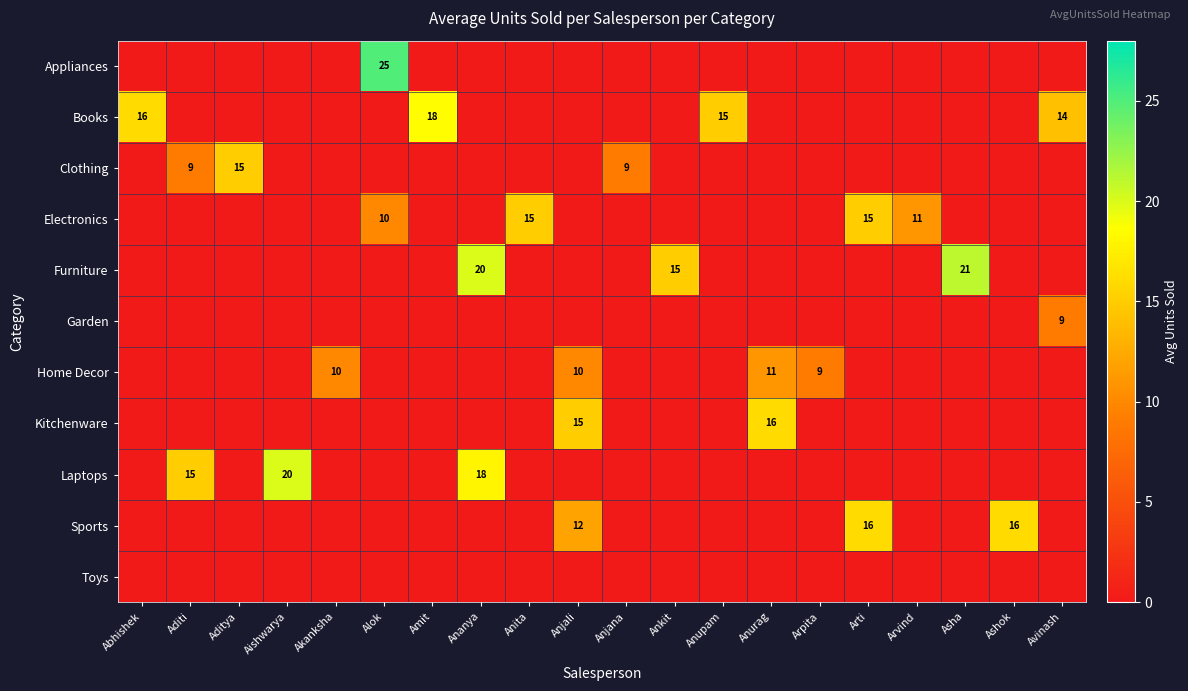

True or false: Home Decor has a value of 10 at Akanksha.

True